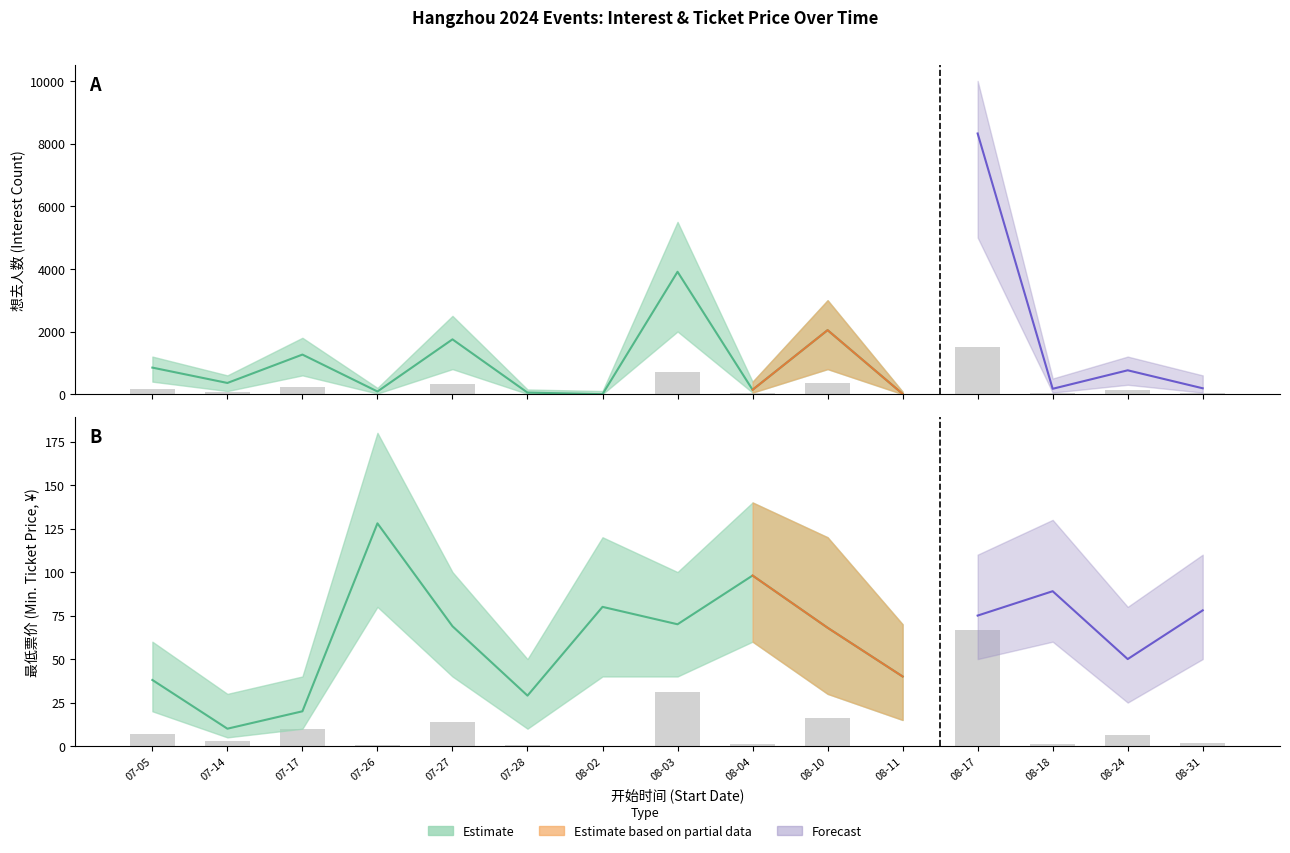

Reading left to right, extract all data points from this chart.

152.6	64.4	227.5	15.5	315.0	9.2	0.0	703.3	25.2	367.9	1.8	1498.0	31.0	137.2	33.8